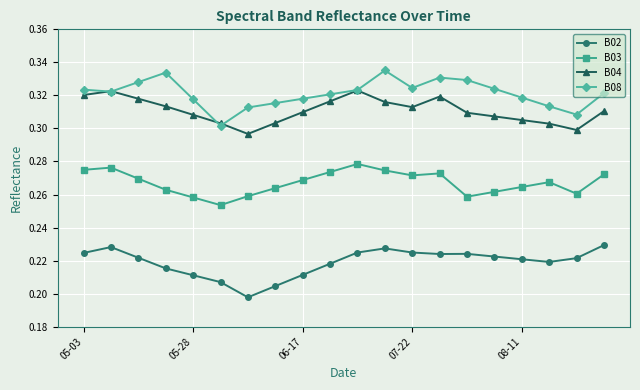

At how many categories does at least one series exceed 0?

20